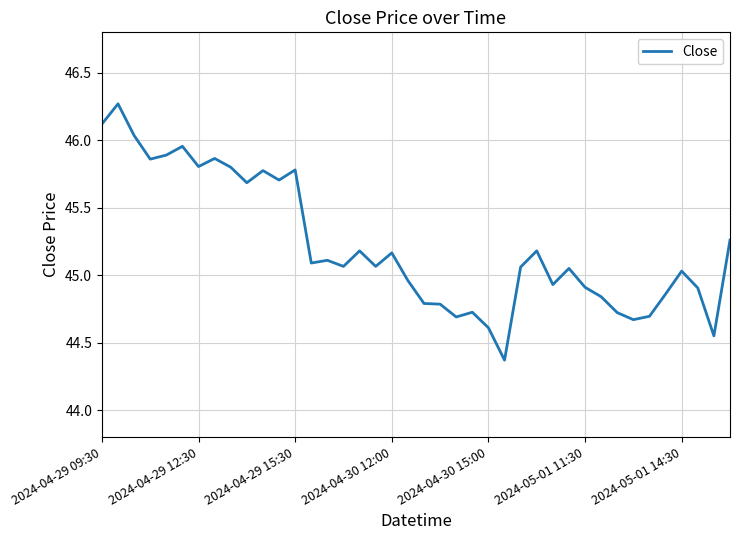

What is the difference between the maximum and minimum values?

1.9